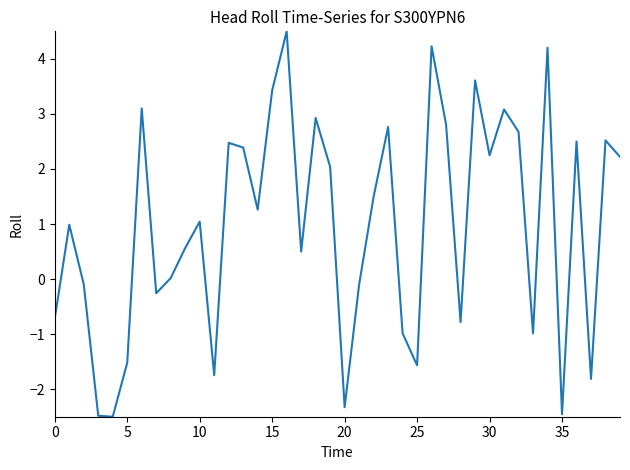

What is the maximum value shown in the chart?

4.5